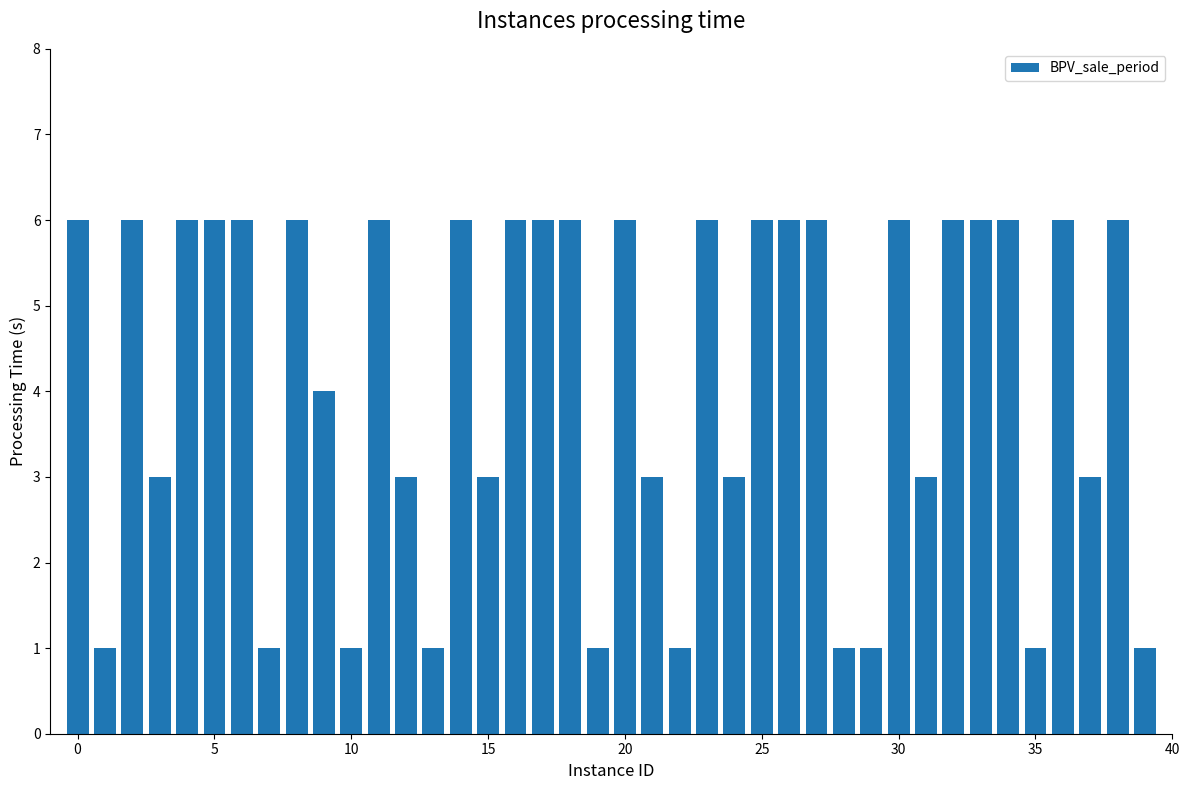

What is the average value?

4